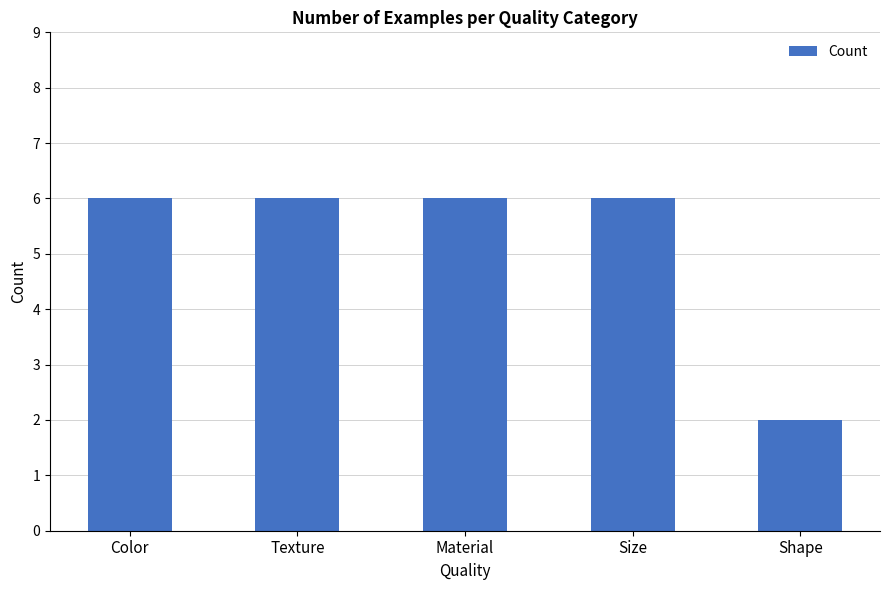

How many values are below 6?

1